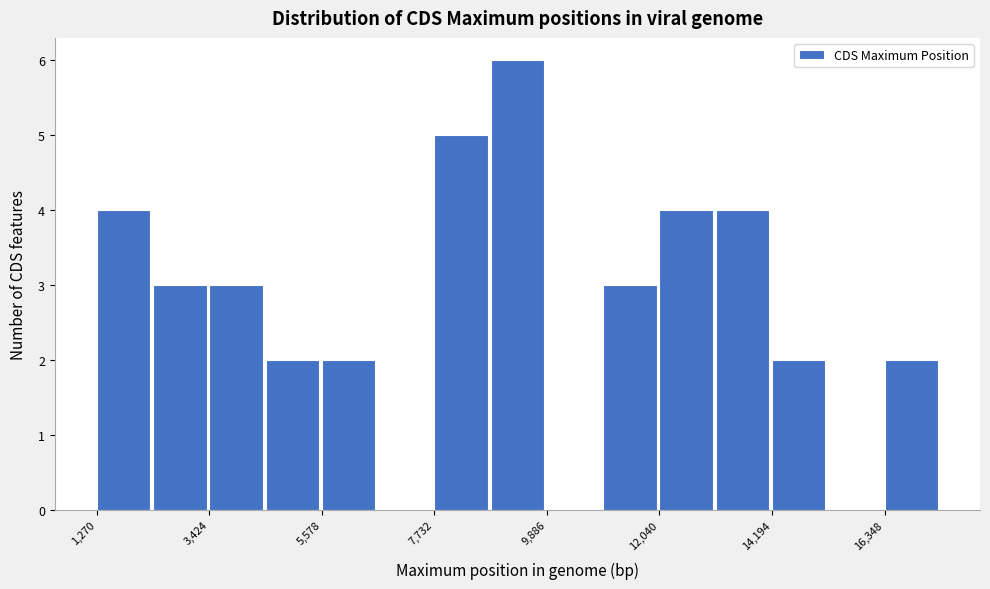

Read against the x-axis, roughly where is the centre of the tallest bar?

9500